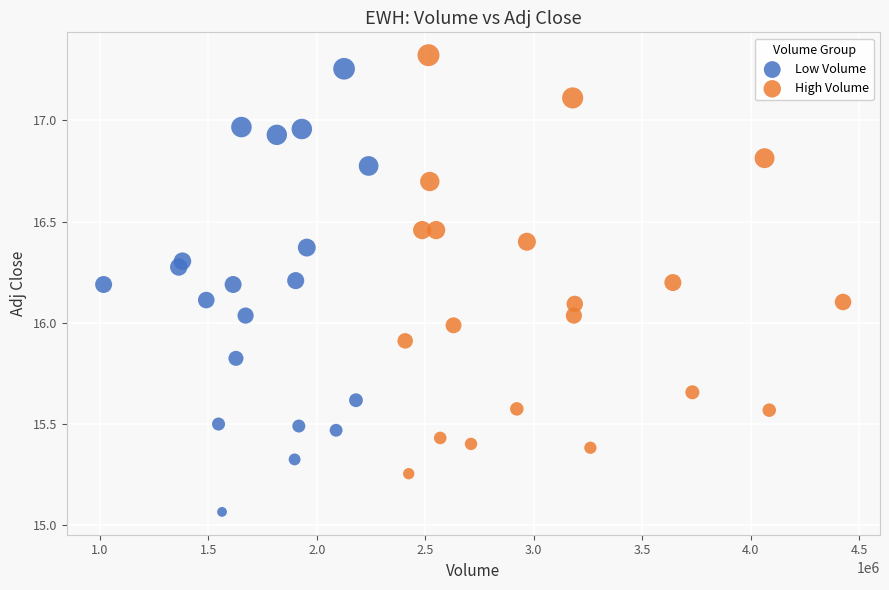

Which series has the widest spread of Y values?

Low Volume